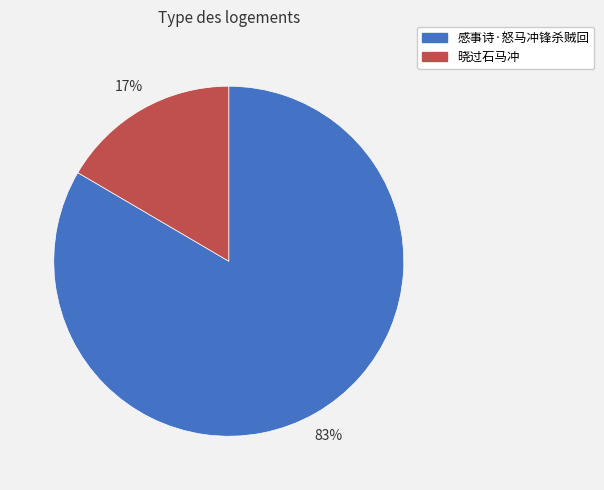

How many segments does this pie chart have?

2